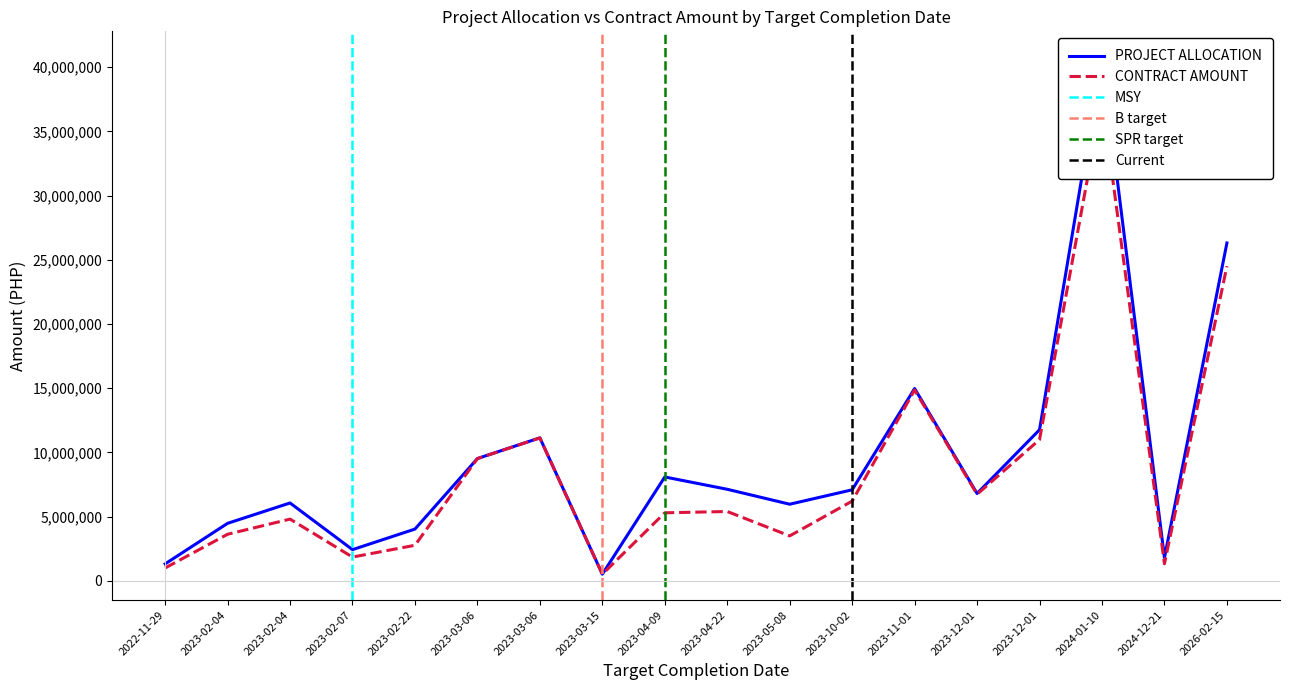

What is the sum of all PROJECT ALLOCATION values?

170223078.9